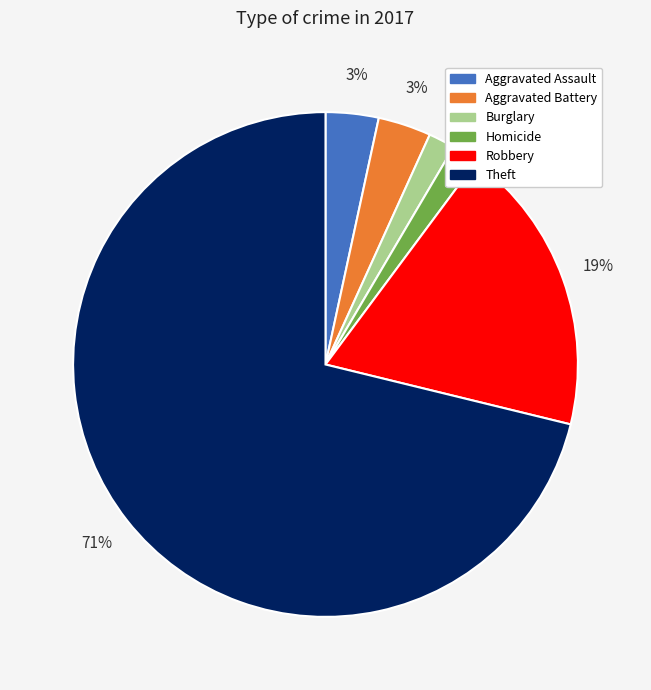

Is Theft the majority of the pie?

Yes